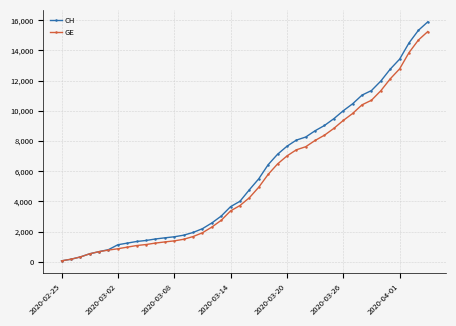

What is the difference between the maximum and minimum values in the CH series?

15815